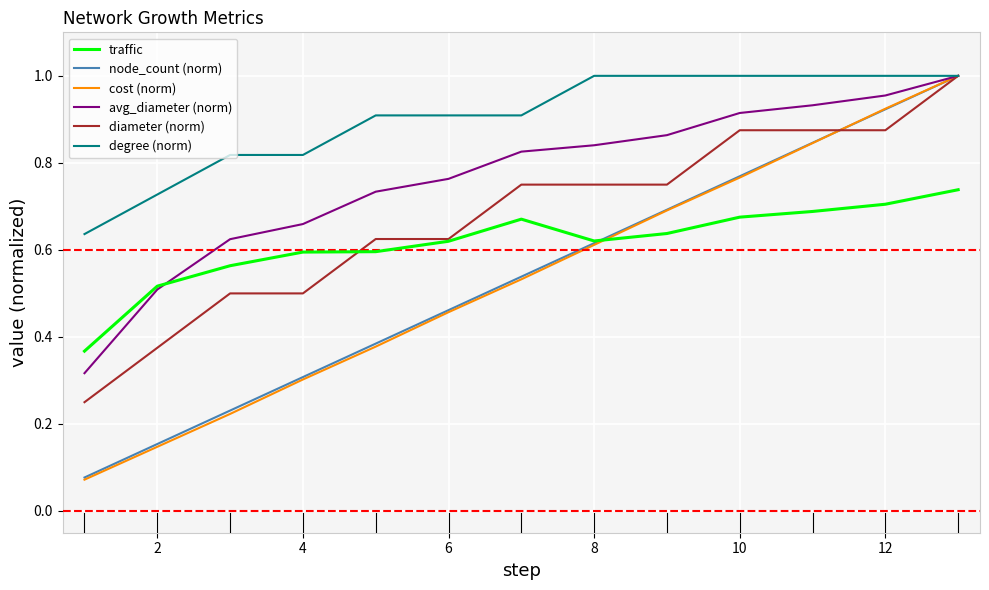

Which series has the widest spread of values?

cost (norm)